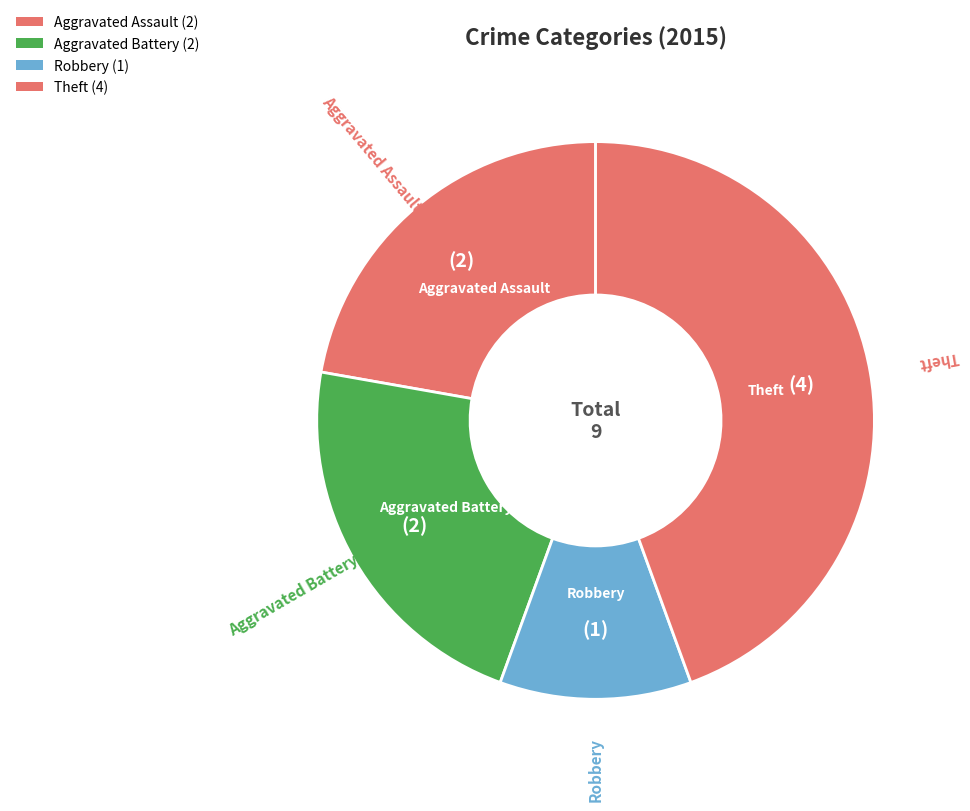

How many segments does this pie chart have?

4